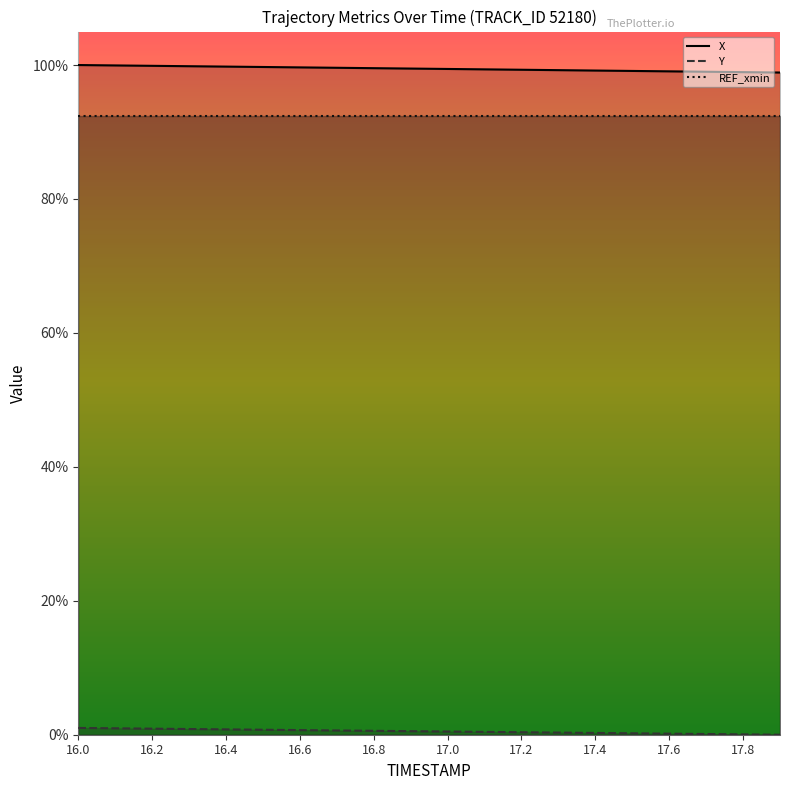

Which series has the largest total across all categories?

X